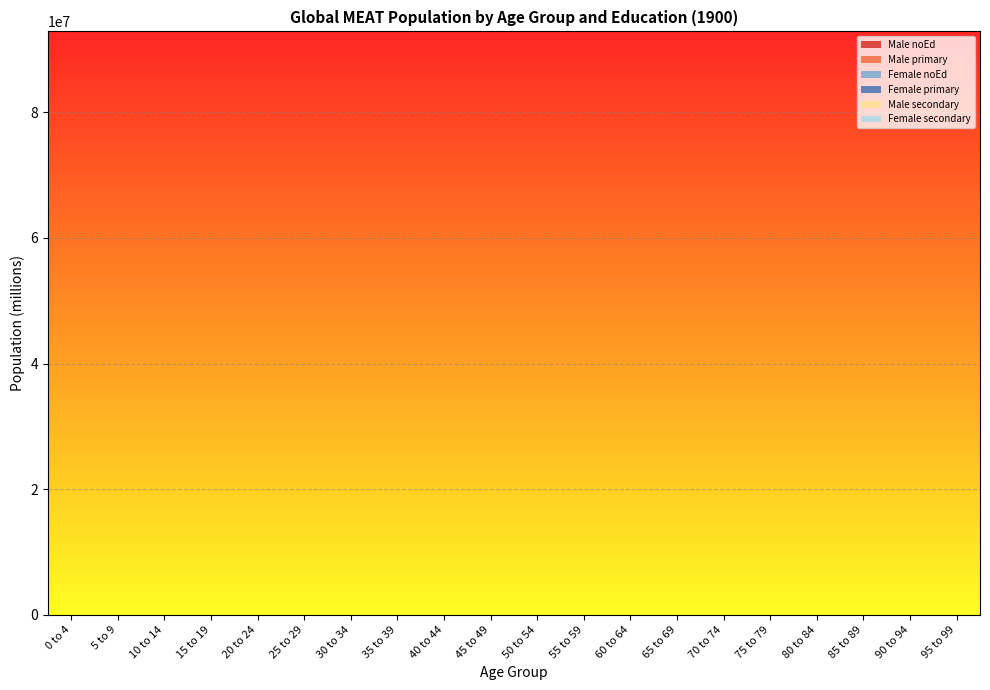

Reading left to right, what are all the values shown in this chart?

Male noEd: 0 to 4=92893780	5 to 9=80919102	10 to 14=54585865	15 to 19=37126194	20 to 24=28605285	25 to 29=24369629	30 to 34=20761162	35 to 39=17244176	40 to 44=13917107	45 to 49=10873872	50 to 54=8193361	55 to 59=5929529	60 to 64=3909321	65 to 69=2069127	70 to 74=941365	75 to 79=362756	80 to 84=128154	85 to 89=34683	90 to 94=9386	95 to 99=2135
Male primary: 0 to 4=1	5 to 9=1	10 to 14=17285037	15 to 19=15352263	20 to 24=13373245	25 to 29=11393035	30 to 34=9706041	35 to 39=8061819	40 to 44=6506382	45 to 49=5083639	50 to 54=3830476	55 to 59=2772112	60 to 64=1827645	65 to 69=967337	70 to 74=440096	75 to 79=169592	80 to 84=59913	85 to 89=16215	90 to 94=4389	95 to 99=998
Female noEd: 0 to 4=91885000	5 to 9=80040359	10 to 14=59178870	15 to 19=42779476	20 to 24=34047473	25 to 29=29005985	30 to 34=24710997	35 to 39=20524907	40 to 44=16564857	45 to 49=12942641	50 to 54=9752161	55 to 59=7057632	60 to 64=4653076	65 to 69=2462782	70 to 74=1120459	75 to 79=431770	80 to 84=152535	85 to 89=41282	90 to 94=11172	95 to 99=2540
Female primary: 0 to 4=1	5 to 9=1	10 to 14=11911559	15 to 19=10579634	20 to 24=9215843	25 to 29=7851231	30 to 34=6688680	35 to 39=5555605	40 to 44=4483714	45 to 49=3503265	50 to 54=2639679	55 to 59=1910333	60 to 64=1259477	65 to 69=666617	70 to 74=303281	75 to 79=116870	80 to 84=41288	85 to 89=11174	90 to 94=3024	95 to 99=688
Male secondary: 0 to 4=1	5 to 9=1	10 to 14=1	15 to 19=13036506	20 to 24=11356005	25 to 29=9674493	30 to 34=8241967	35 to 39=6845762	40 to 44=5524949	45 to 49=4316815	50 to 54=3252681	55 to 59=2353962	60 to 64=1551960	65 to 69=821423	70 to 74=373712	75 to 79=144011	80 to 84=50876	85 to 89=13769	90 to 94=3726	95 to 99=848
Female secondary: 0 to 4=1	5 to 9=1	10 to 14=1	15 to 19=11229733	20 to 24=9782140	25 to 29=8333675	30 to 34=7099687	35 to 39=5896987	40 to 44=4759230	45 to 49=3718535	50 to 54=2801883	55 to 59=2027720	60 to 64=1336870	65 to 69=707579	70 to 74=321918	75 to 79=124052	80 to 84=43825	85 to 89=11861	90 to 94=3210	95 to 99=730